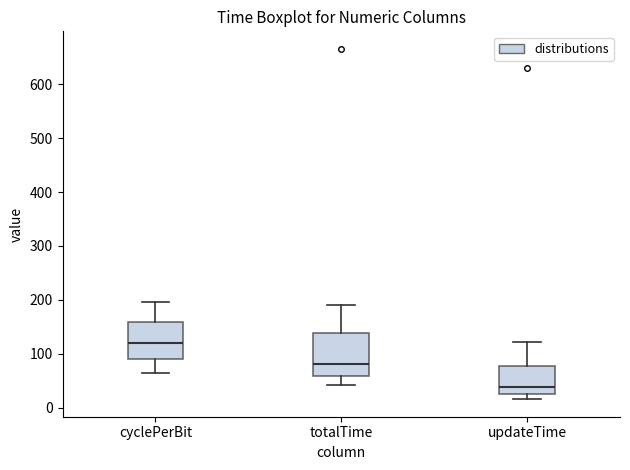

Where does the median line of the box for updateTime sit on the y-axis? The values are not printed on the chart, so give them approximately, as read against the axis.

40